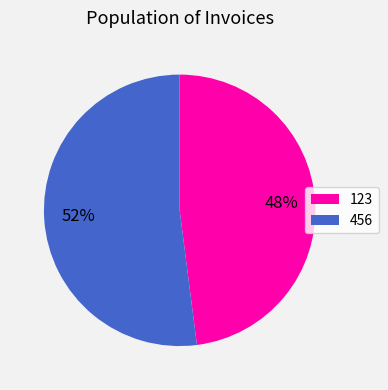

Is it true that 456 is 62% of the pie?

False